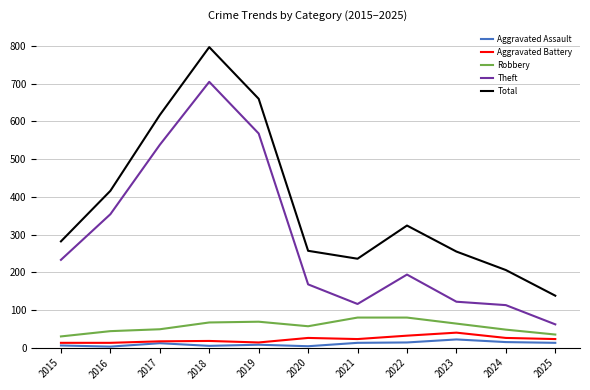

True or false: Theft has a value of 116 at 2021.

True